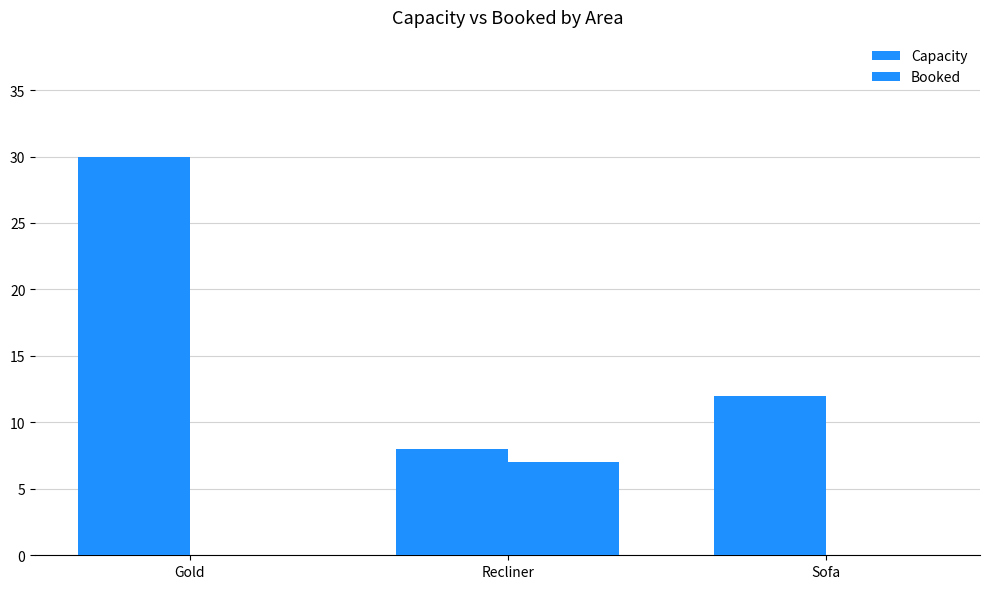

At which category does the chart reach its peak across all series?

Gold